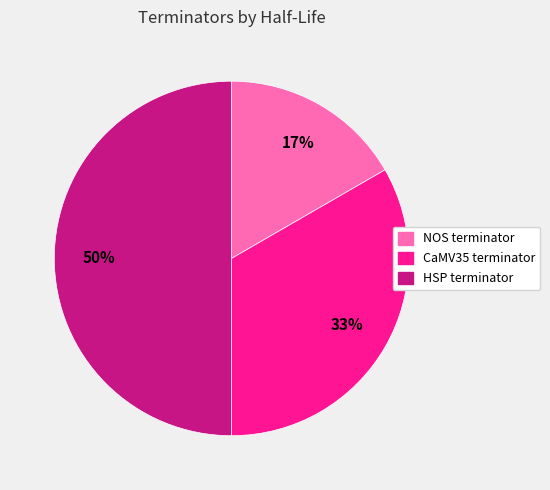

Between HSP terminator and CaMV35 terminator, which is larger?

HSP terminator